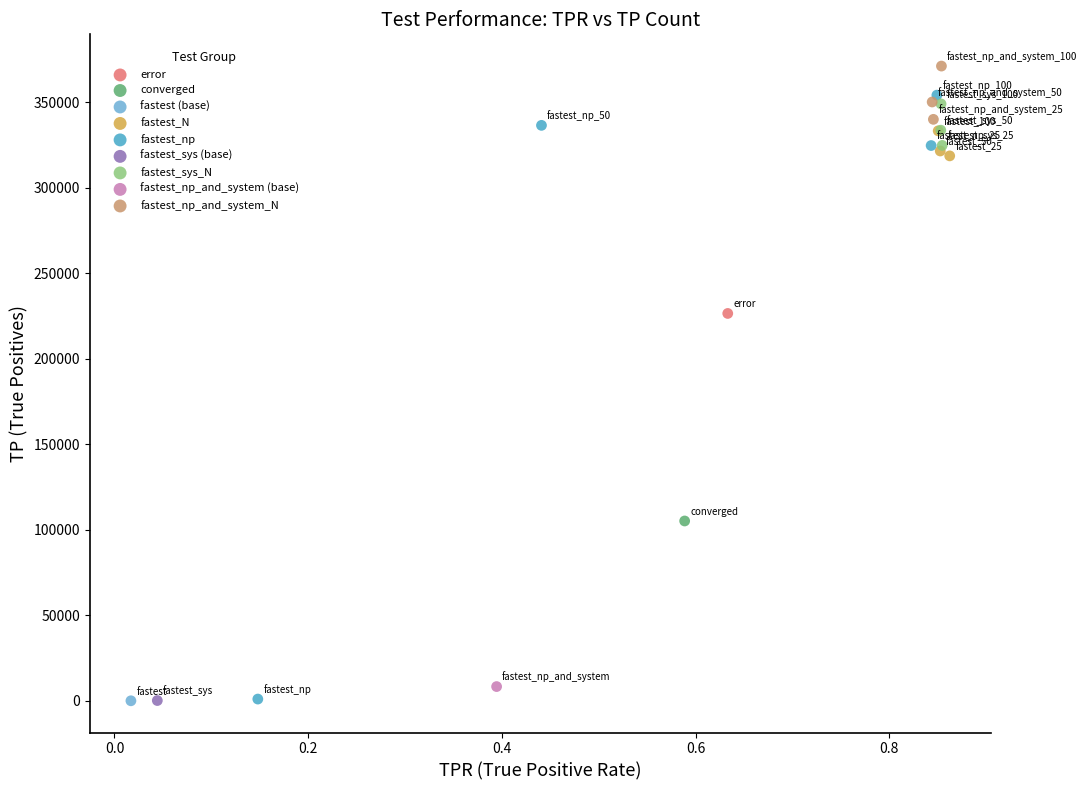

What are all the series names shown in the legend?

error, converged, fastest (base), fastest_N, fastest_np, fastest_sys (base), fastest_sys_N, fastest_np_and_system (base), fastest_np_and_system_N